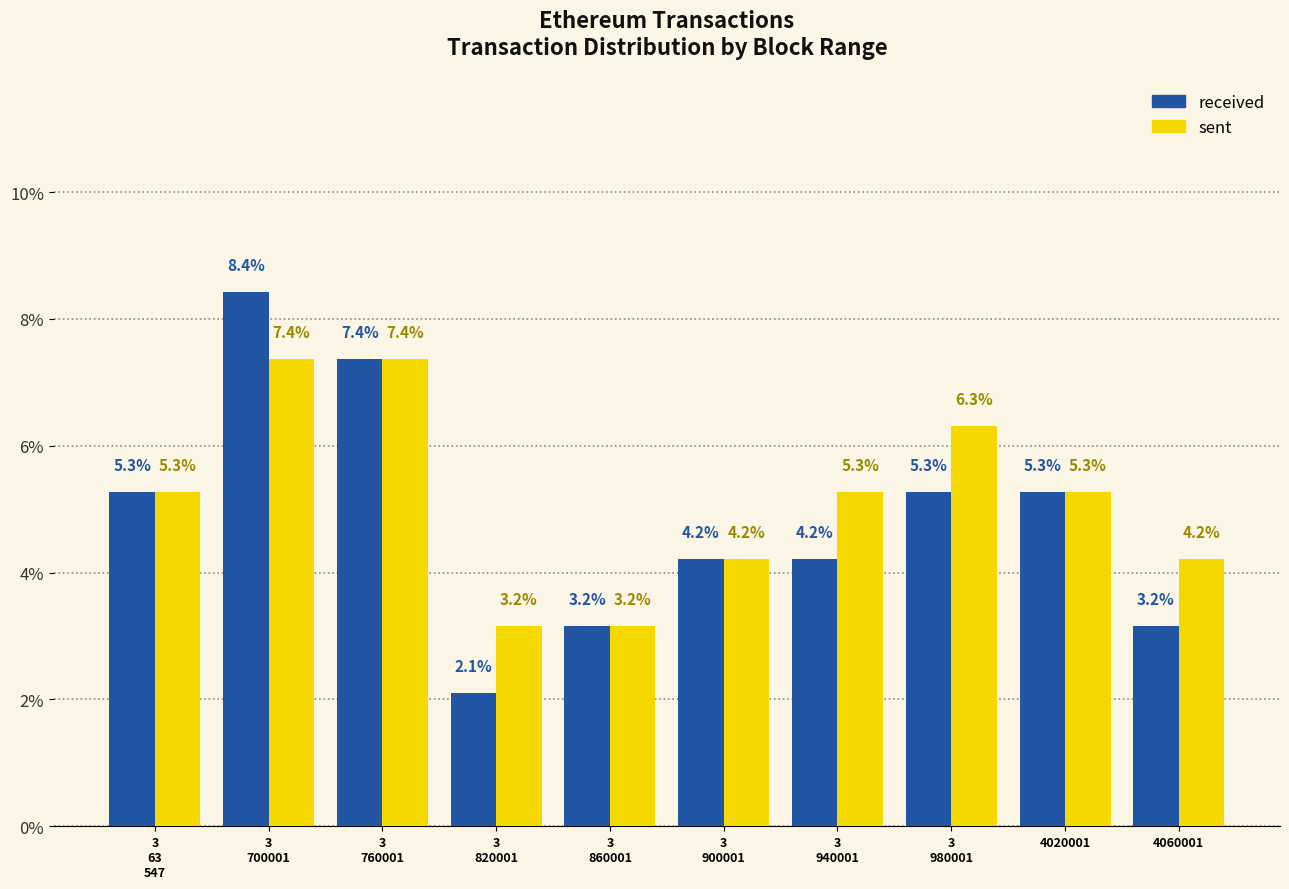

Which series has the largest range (max minus min)?

received